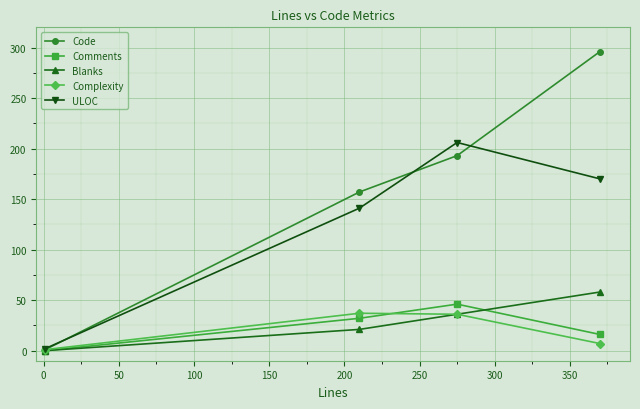

What are all the series names shown in the legend?

Code, Comments, Blanks, Complexity, ULOC